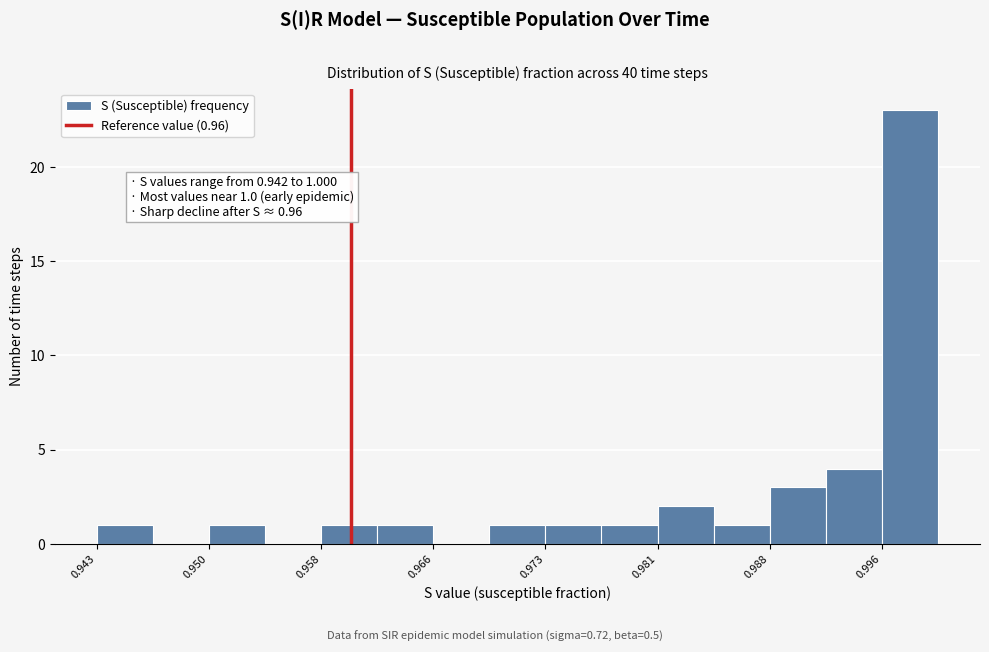

Around what value on the x-axis is the tallest bar? Give the approximate position of its centre, as read against the axis.

0.998